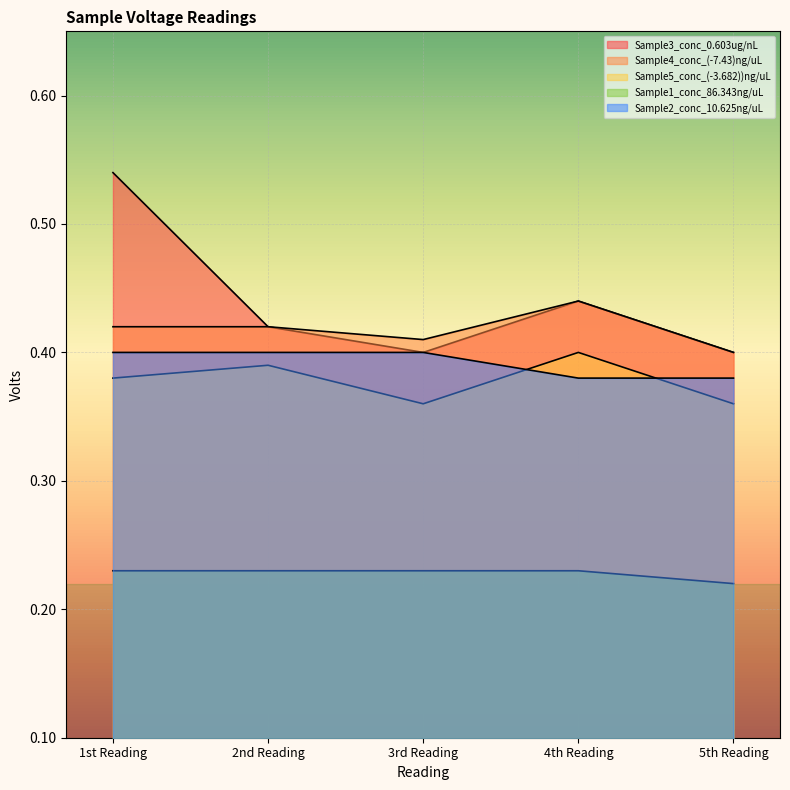

Which series has the widest spread of values?

Sample3_conc_0.603ug/nL